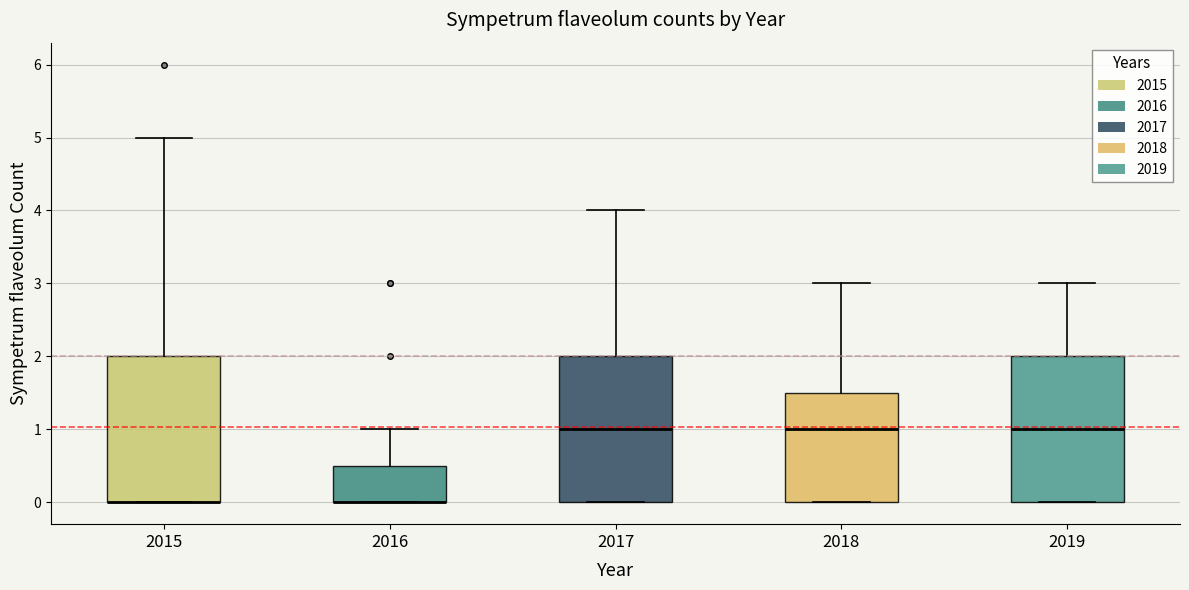

Reading left to right, transcribe this box plot: for each box, give where its median line is, the range the box spans, and where its two whiskers end, as read against the y-axis. The values are not printed on the chart, so give them approximately, as read against the axis.

2015: median 0.0 (drawn on the box's lower edge), box 0.0 to 2.0, whiskers 0.0 to 5.0
2016: median 0.0 (drawn on the box's lower edge), box 0.0 to 0.5, whiskers 0.0 to 1.0
2017: median 1.0, box 0.0 to 2.0, whiskers 0.0 to 4.0
2018: median 1.0, box 0.0 to 1.5, whiskers 0.0 to 3.0
2019: median 1.0, box 0.0 to 2.0, whiskers 0.0 to 3.0